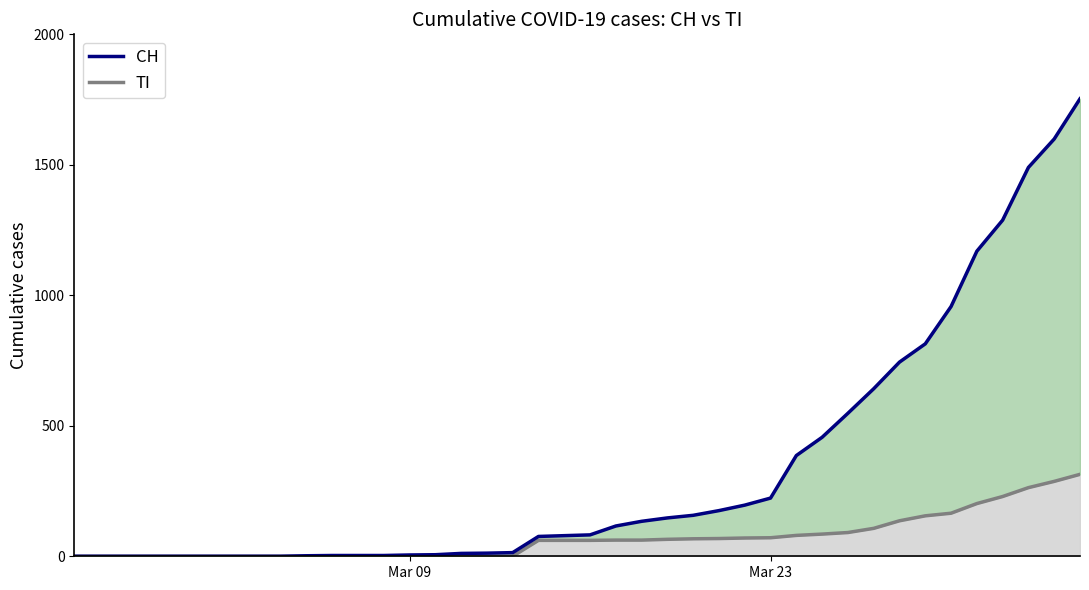

The TI (line) series shows 110 at 22. True or false?

False